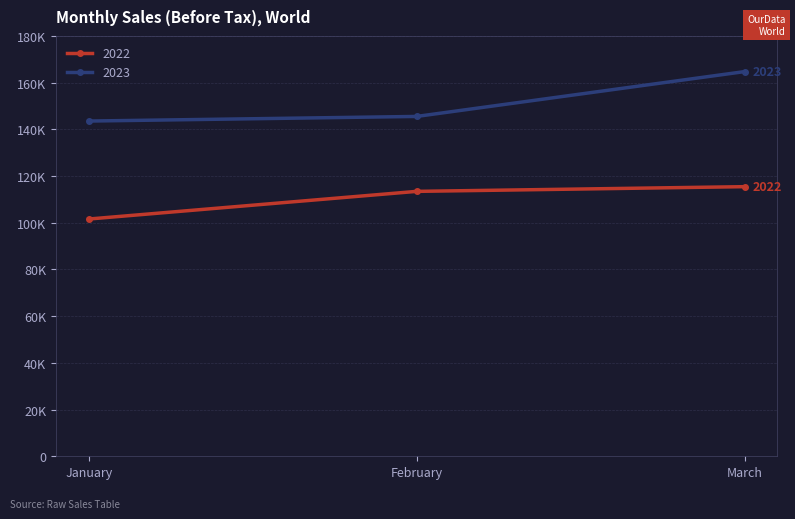

List the labels in order of 2022 value, smallest first.

January, February, March